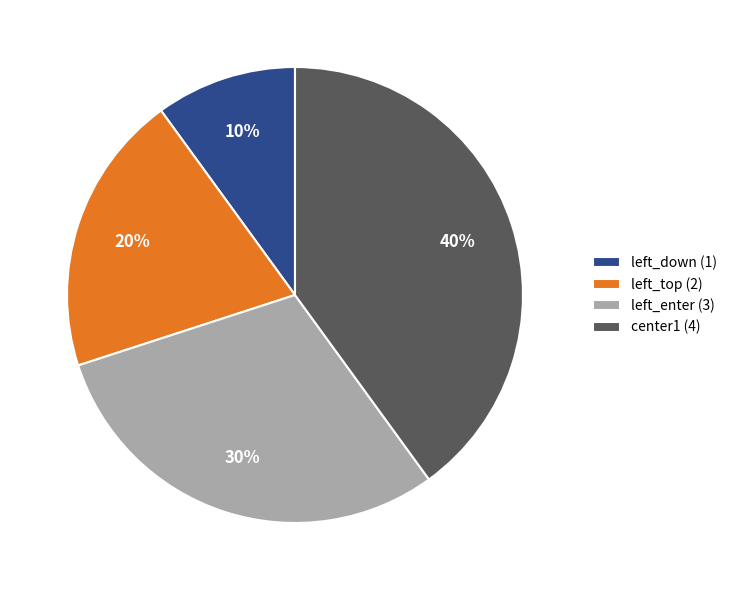

Between left_enter (3) and center1 (4), which is larger?

center1 (4)